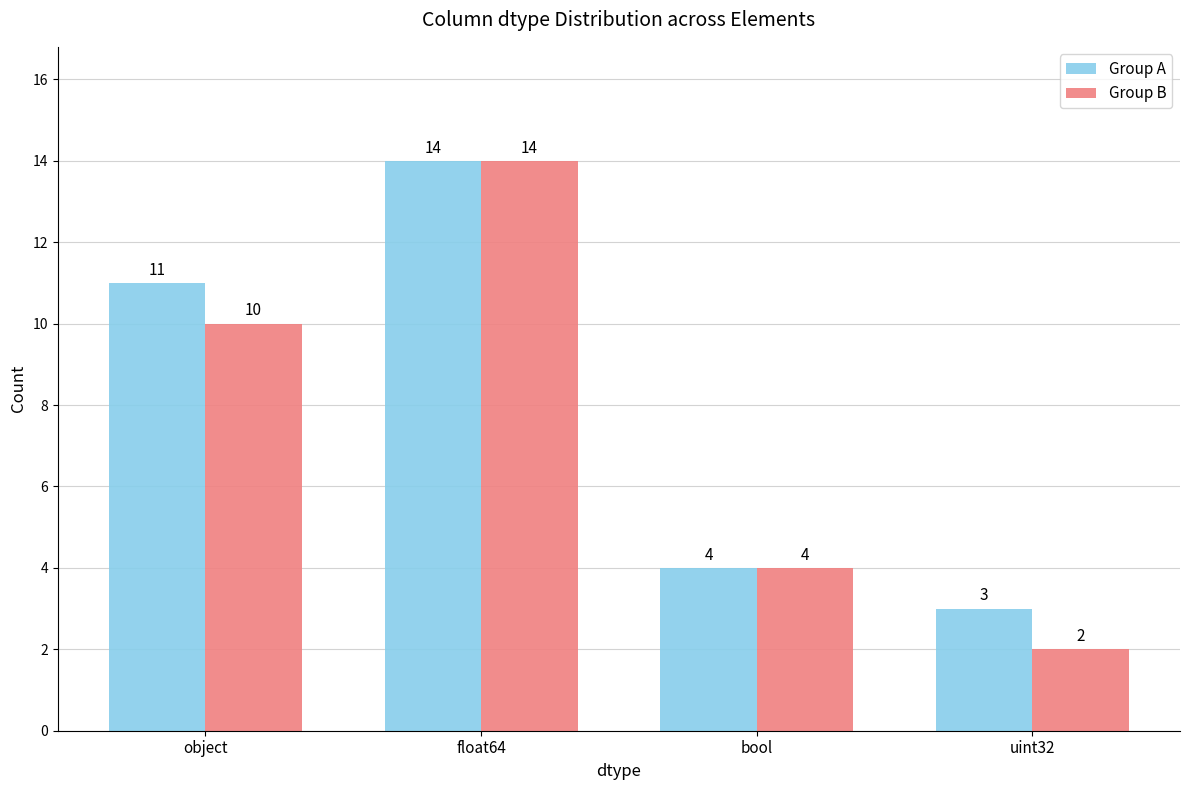

Reading left to right, what are all the values shown in this chart?

Group A: object=11	float64=14	bool=4	uint32=3
Group B: object=10	float64=14	bool=4	uint32=2